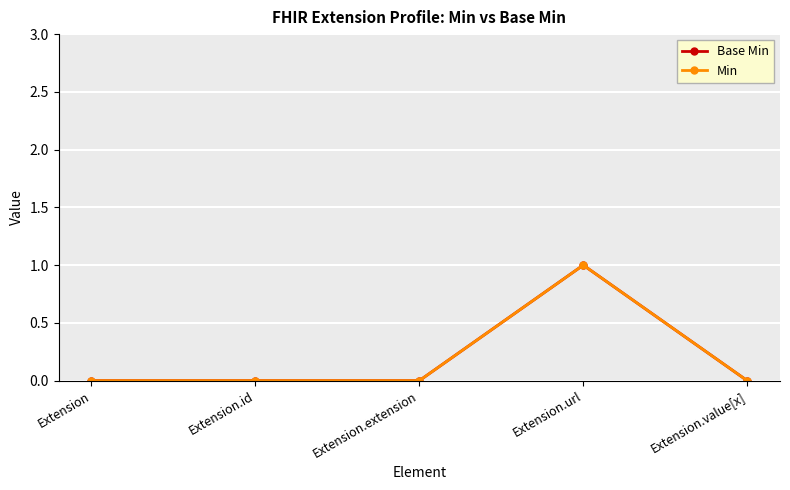

True or false: Base Min and Min cross at least once.

False